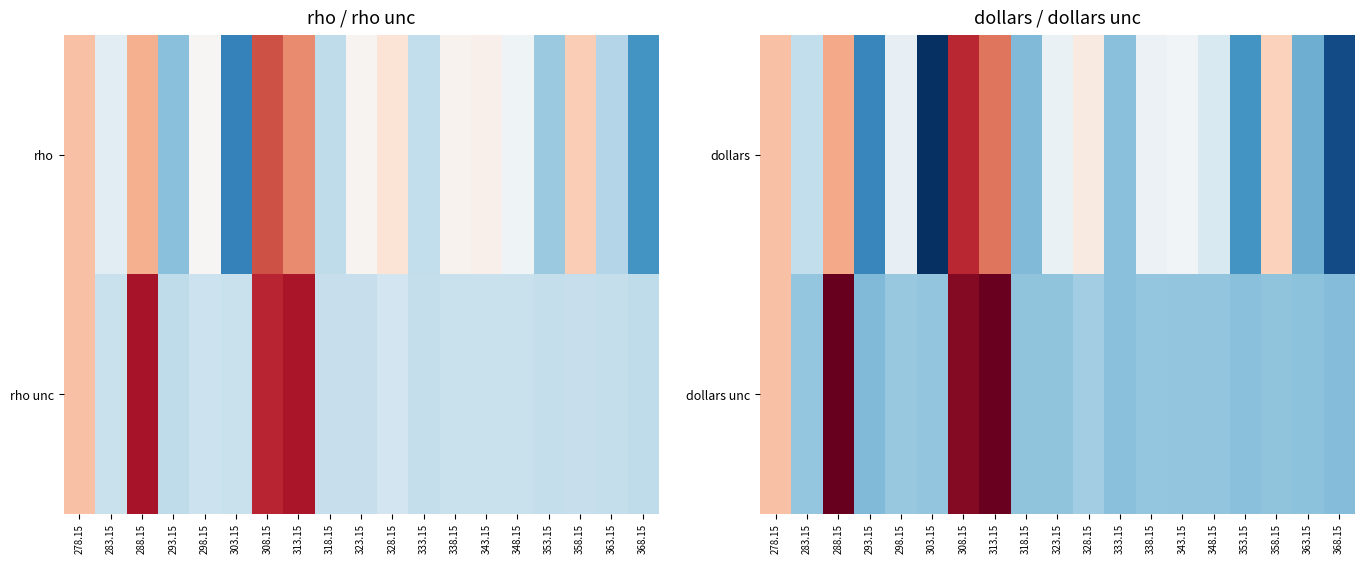

List the labels in order of dollars value, largest first.

308.15, 313.15, 288.15, 278.15, 358.15, 328.15, 343.15, 338.15, 323.15, 298.15, 348.15, 283.15, 333.15, 318.15, 363.15, 353.15, 293.15, 368.15, 303.15